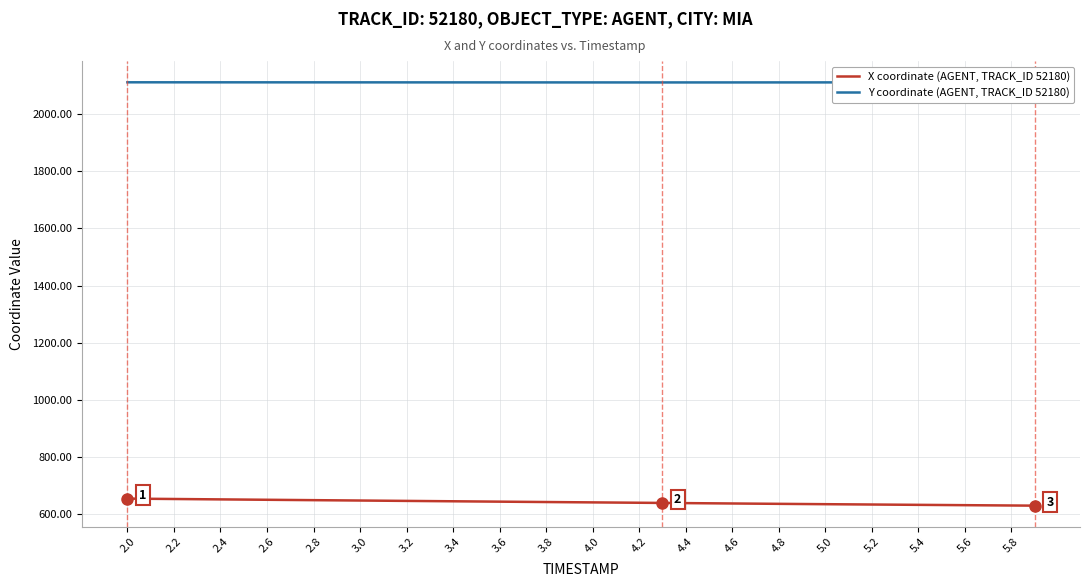

True or false: X coordinate (AGENT, TRACK_ID 52180) has a value of 160.8 at 5.8.

False